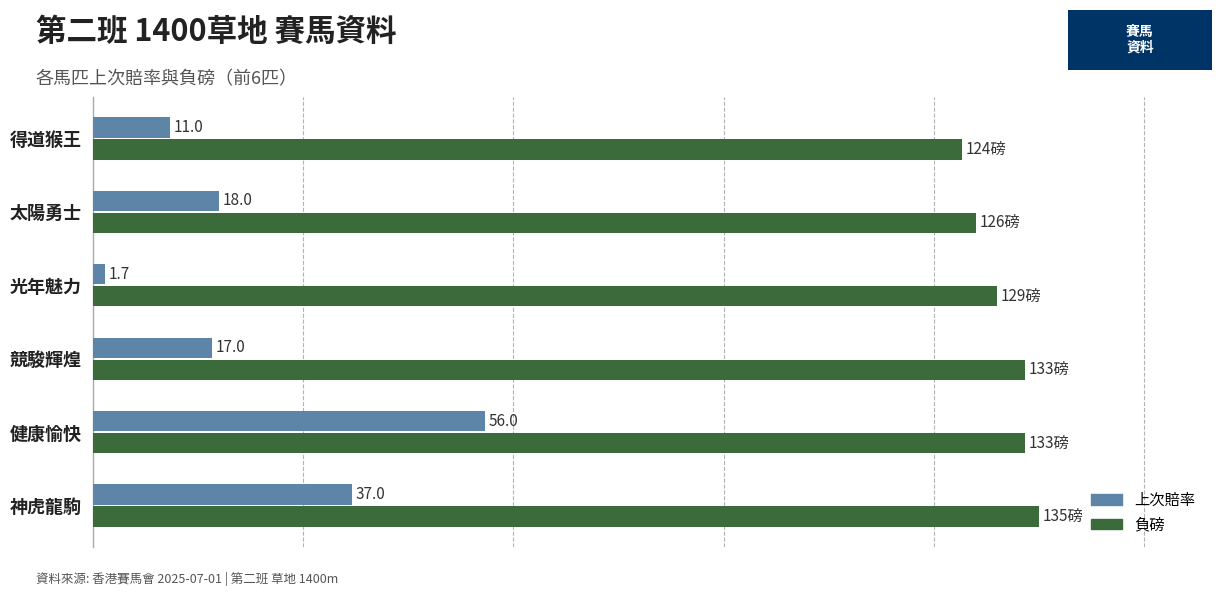

Where is 上次賠率 nearest to the value 28?

神虎龍駒